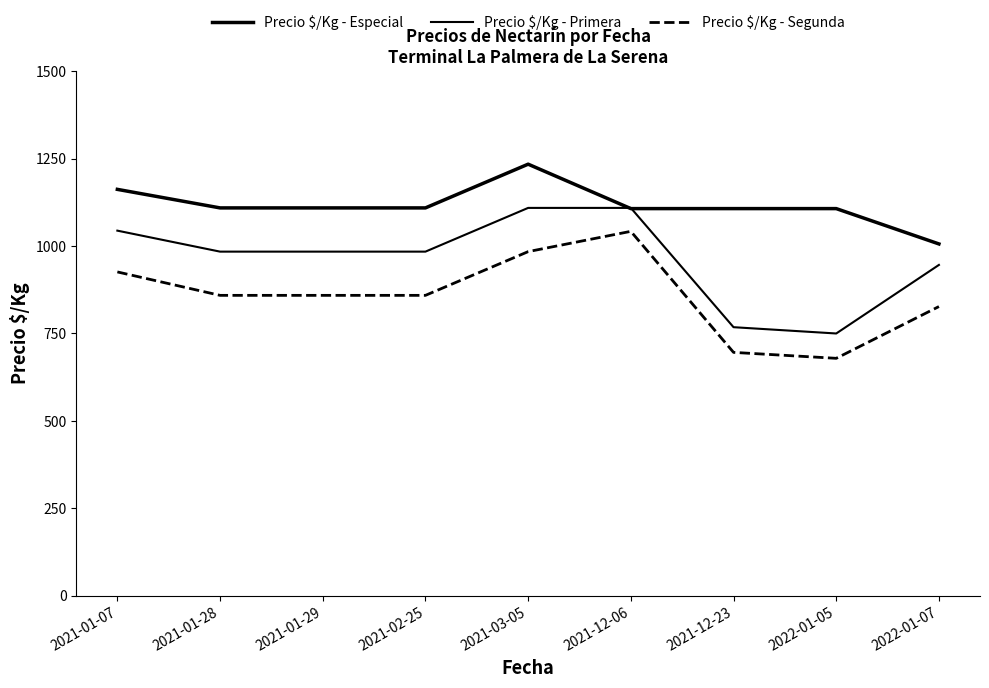

Does the chart have visible grid lines?

No